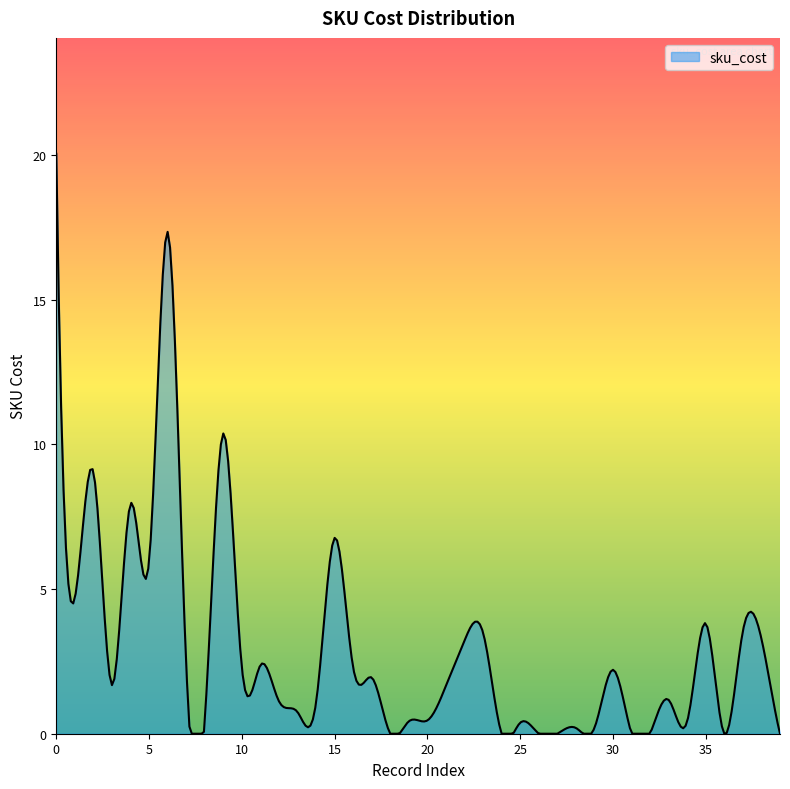

Which label corresponds to the smallest value in the chart?

18